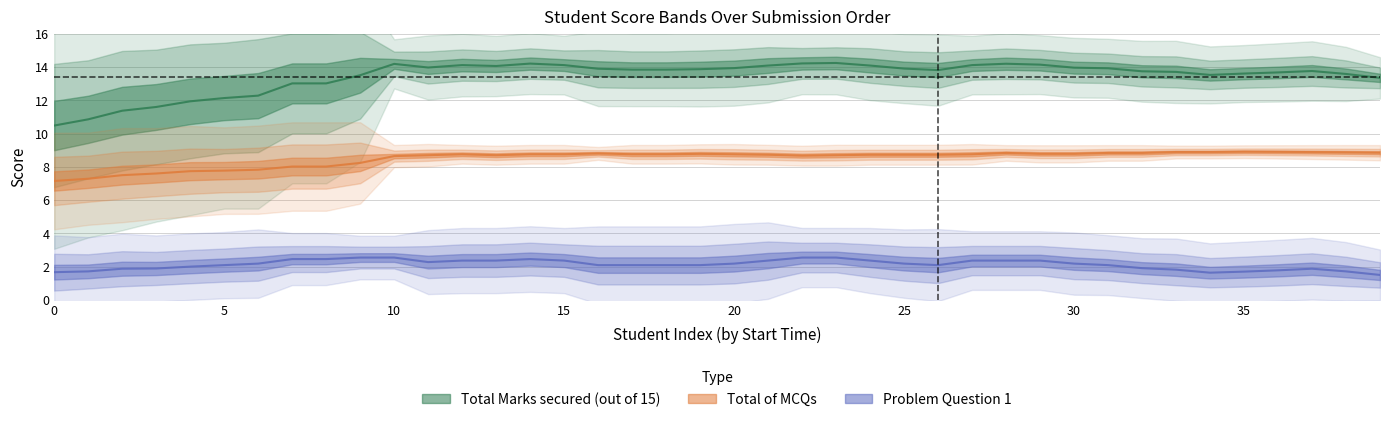

True or false: Total of MCQs and Total Marks secured (out of 15) intersect in this chart.

False